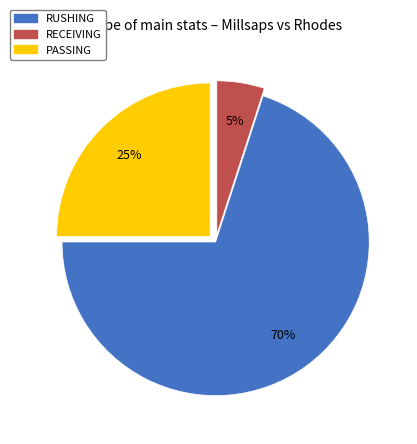

True or false: PASSING accounts for 17% of the total.

False